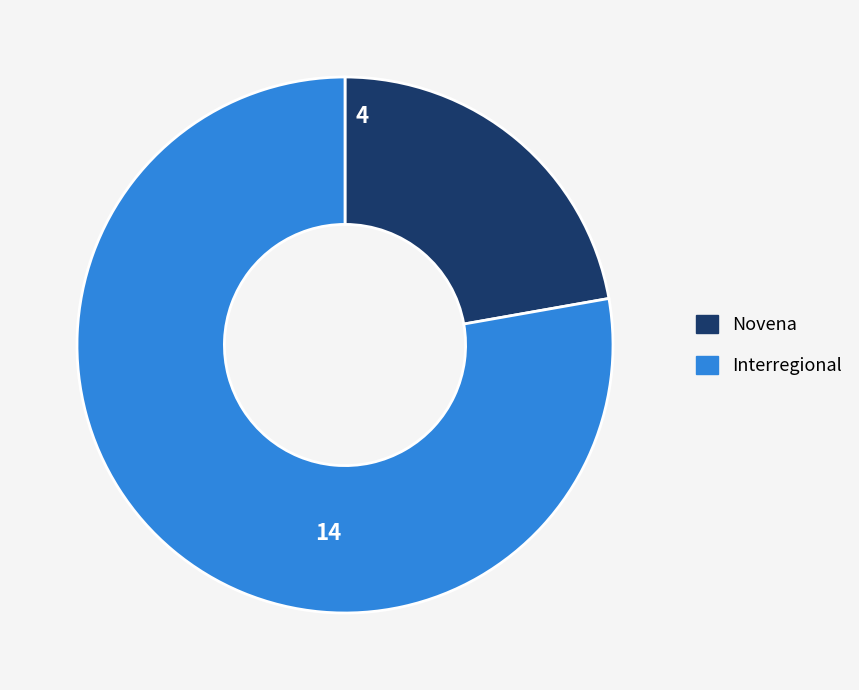

How many segments does this pie chart have?

2